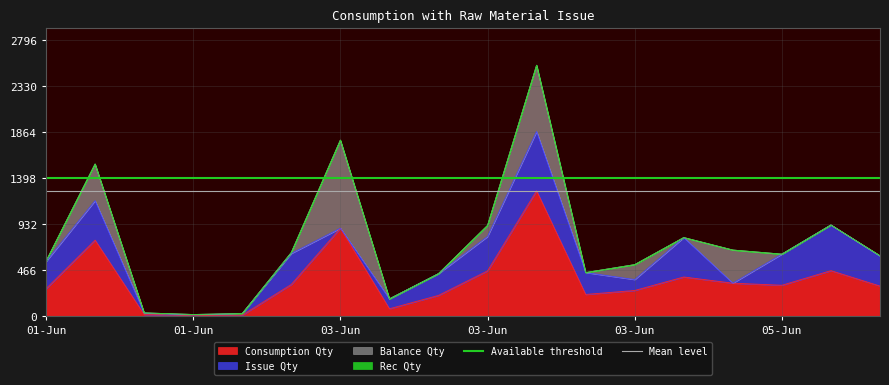

What is the value of the Mean level point at the 2nd from the left?

1271.0